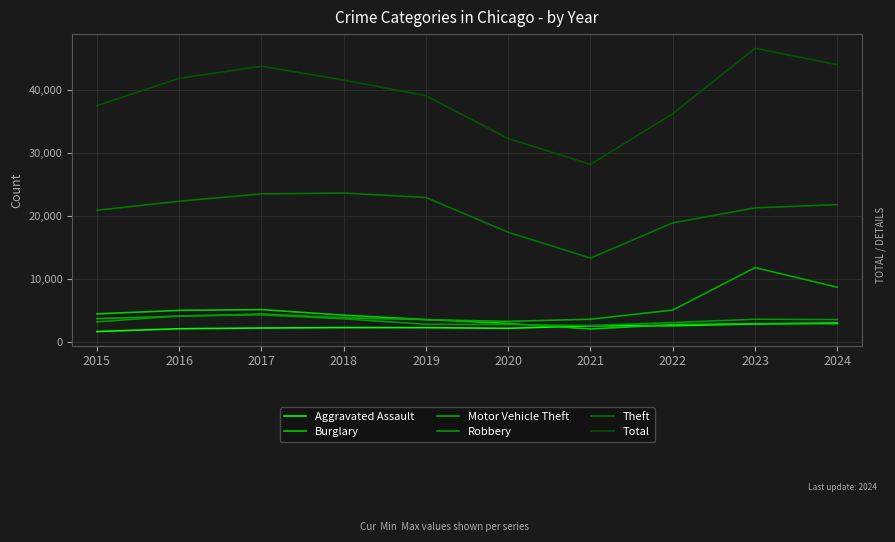

What is the total value across all series at 2018?

79278